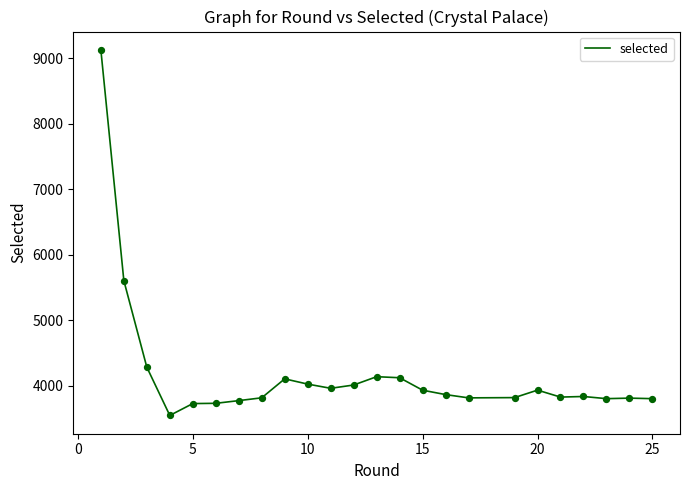

What is the minimum value shown in the chart?

3550